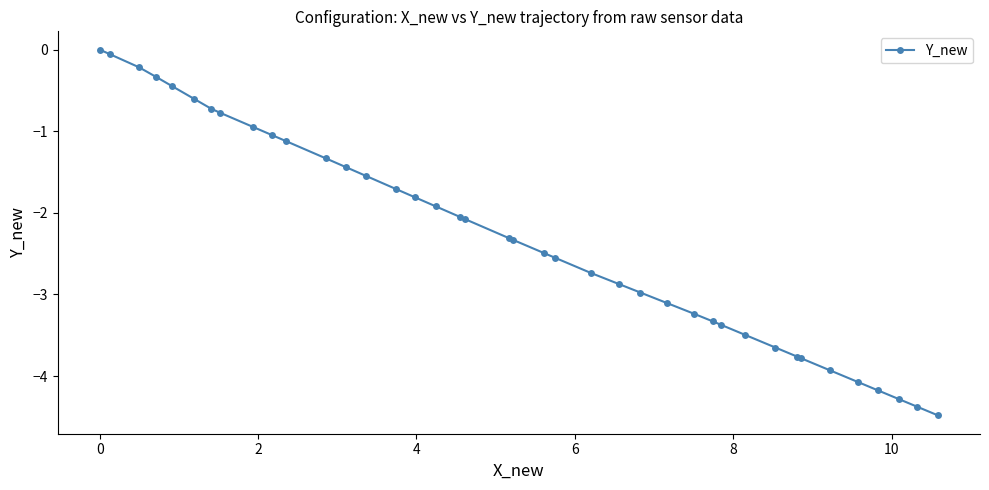

Count the number of categories in the chart.

40